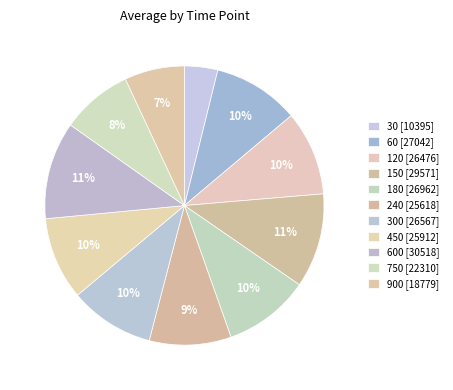

How many segments does this pie chart have?

11